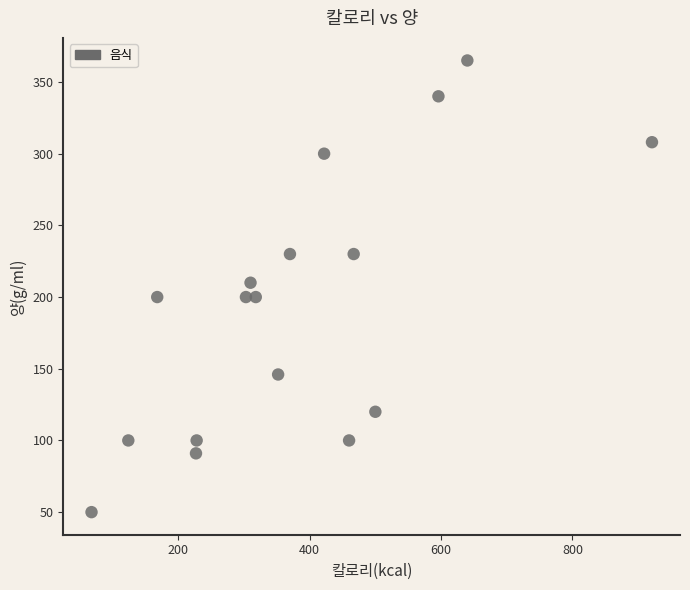

What is the range of Y values (max minus min)?

315